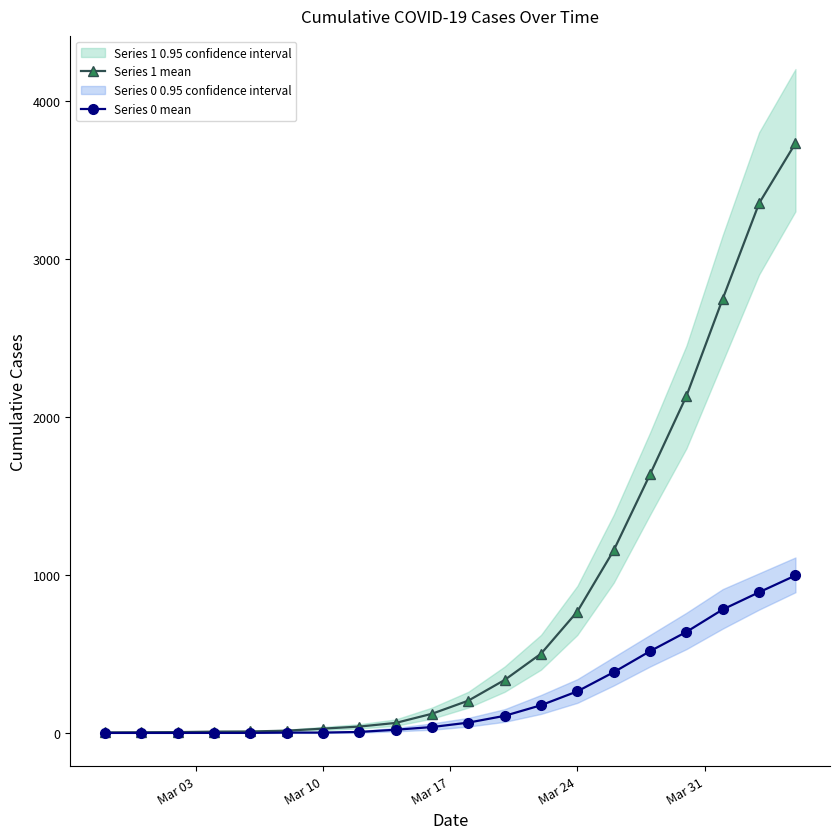

List the series in order of their peak value, highest first.

Series 1 mean, Series 0 mean